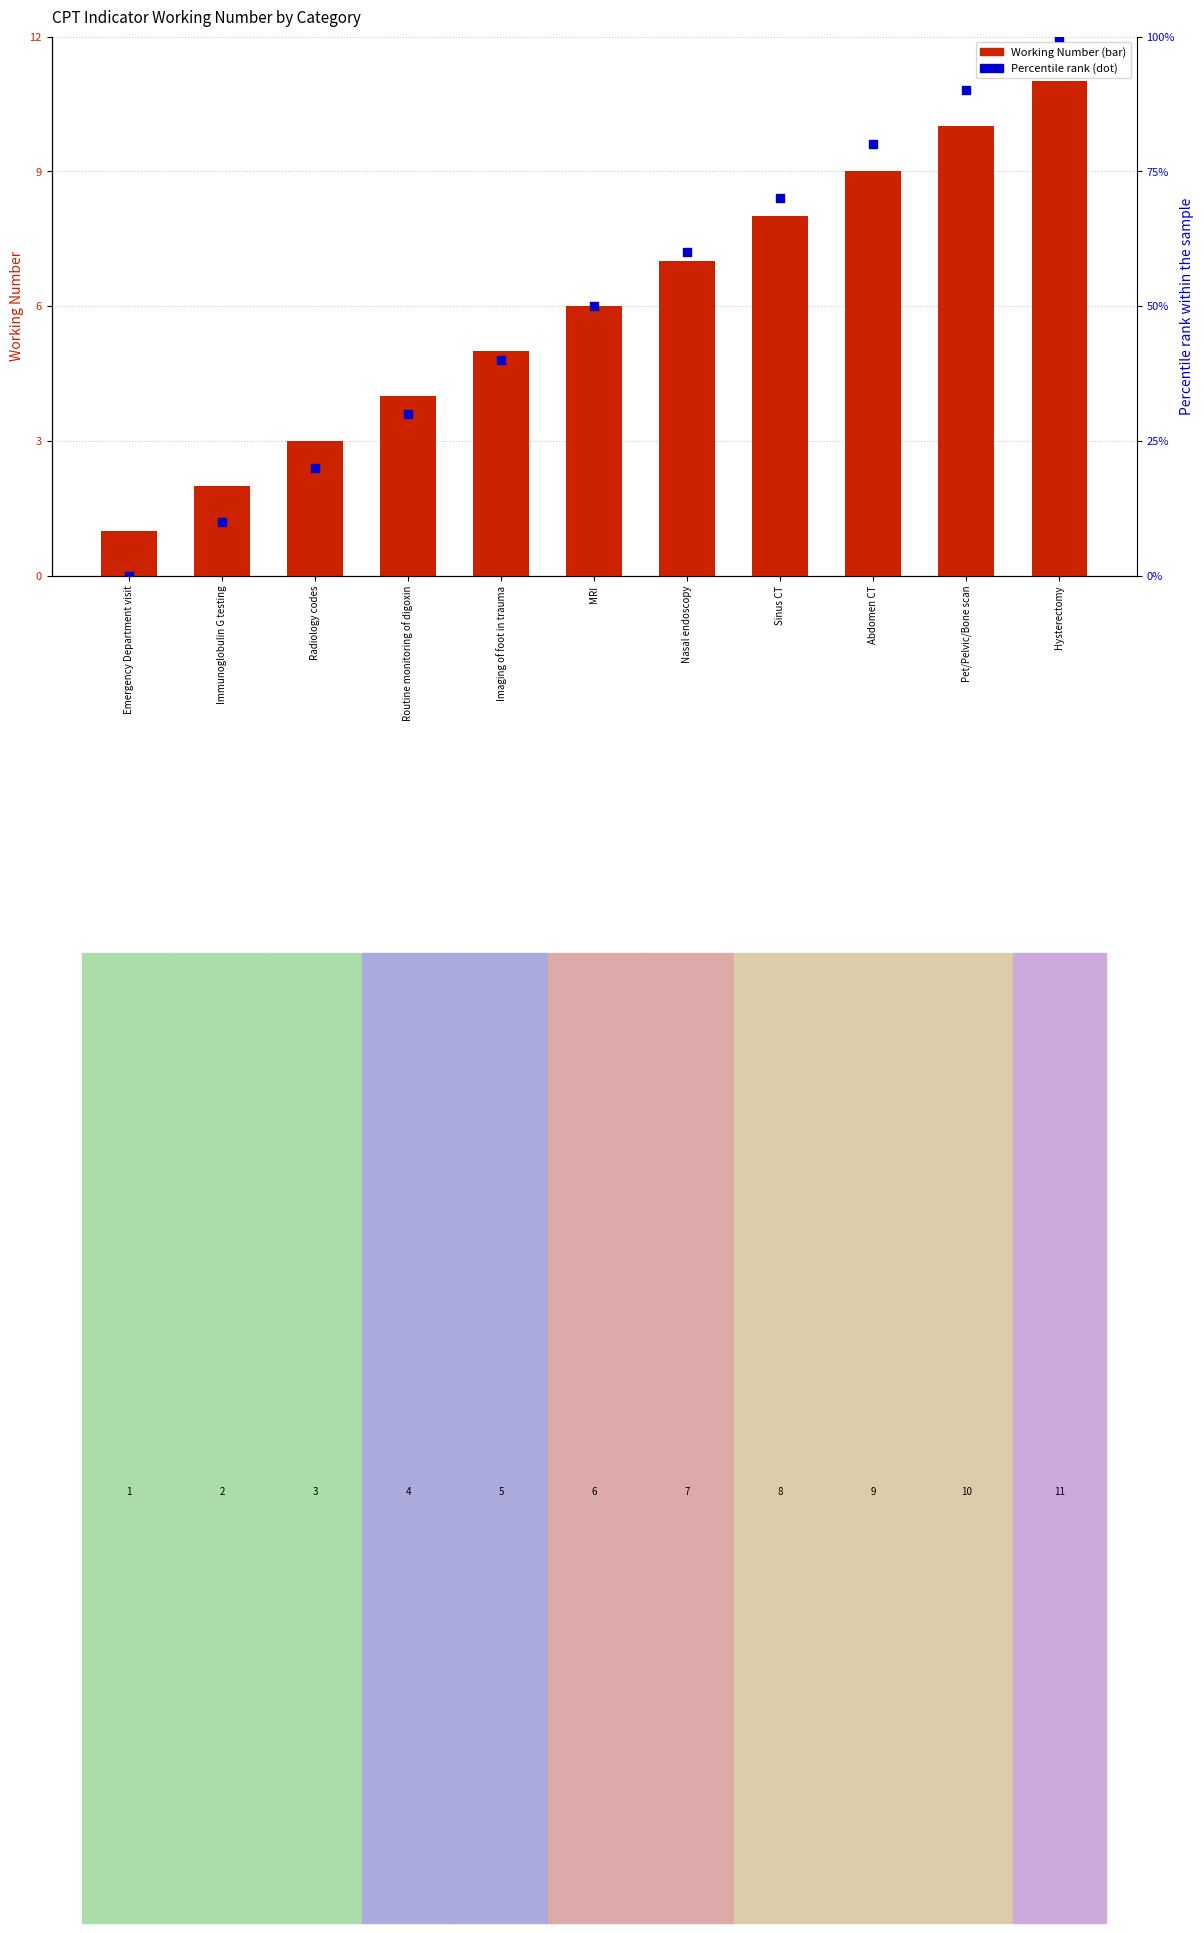

Which series contains the lowest Y value?

Percentile rank